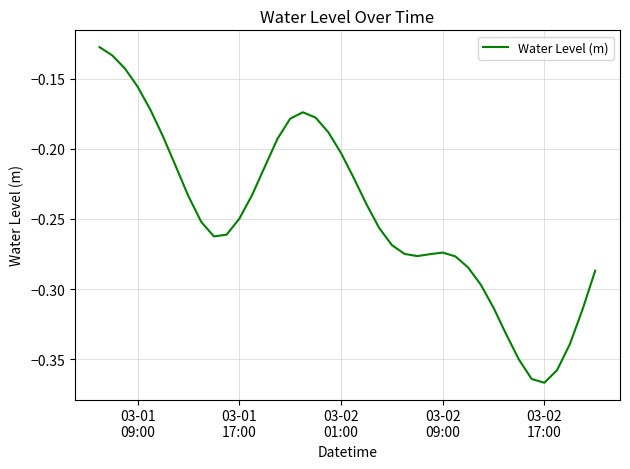

True or false: there are more than 1 points higher than both neighbors.

True